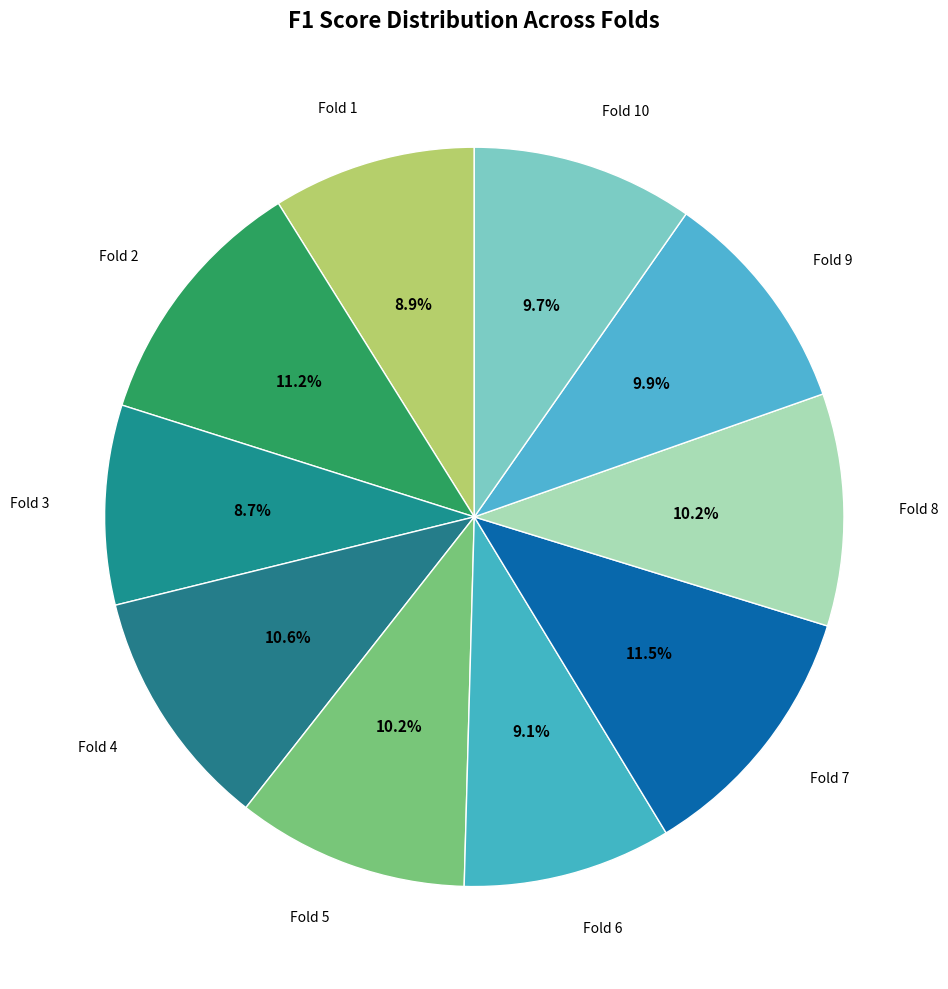

Is there a majority slice in this chart?

No